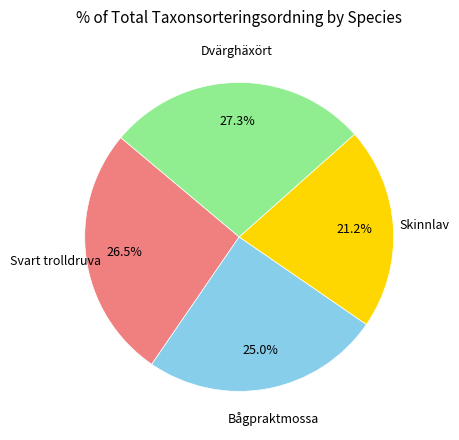

Is there any slice that represents more than half of the pie?

No